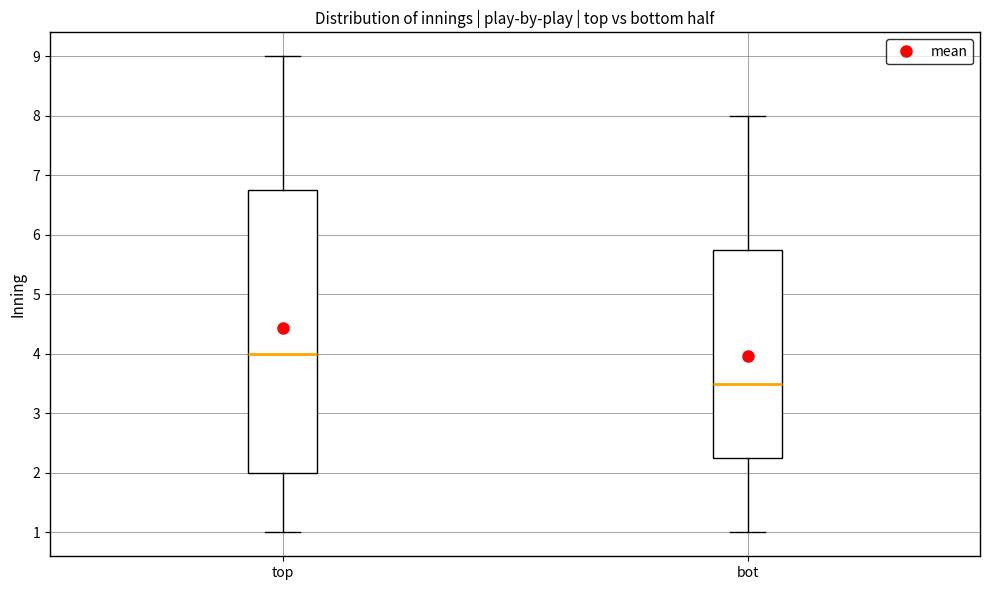

Which box has the highest median line?

top